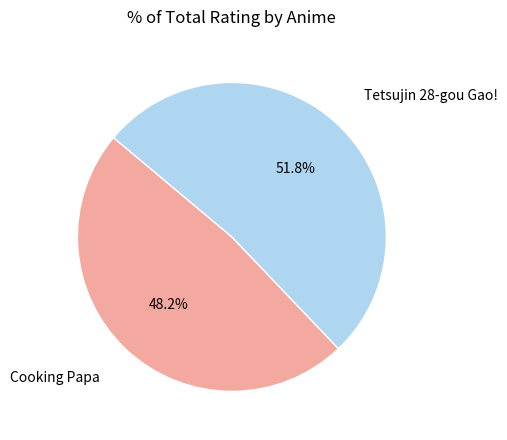

Is there a majority slice in this chart?

Yes